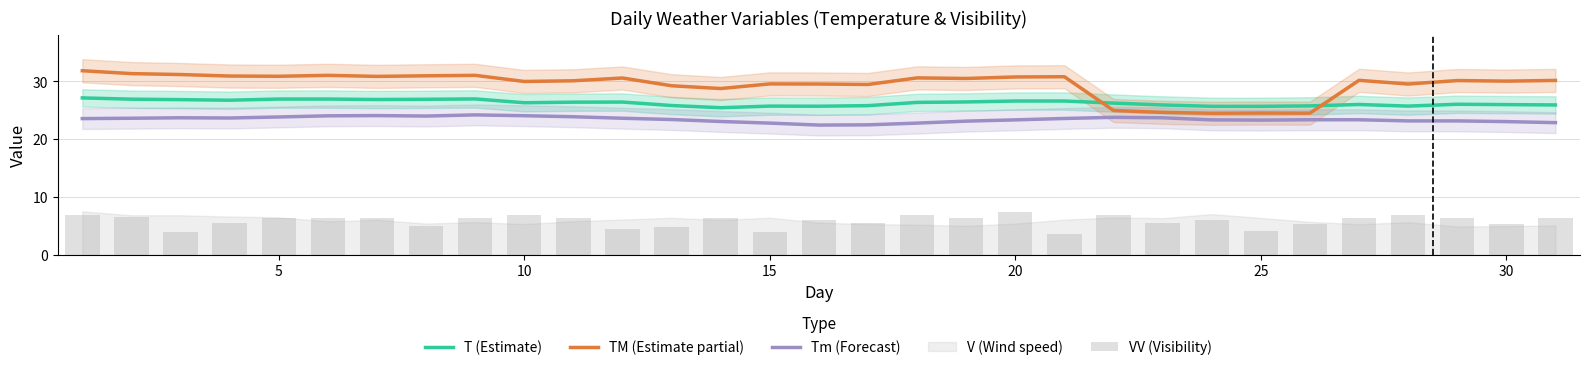

What is the average value of the VV (Visibility) series?

5.8